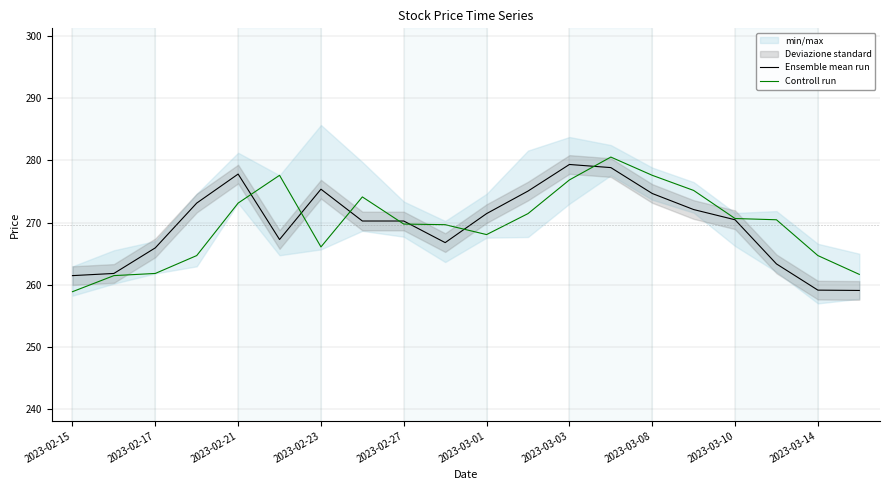

What is the maximum value for Controll run?

280.5